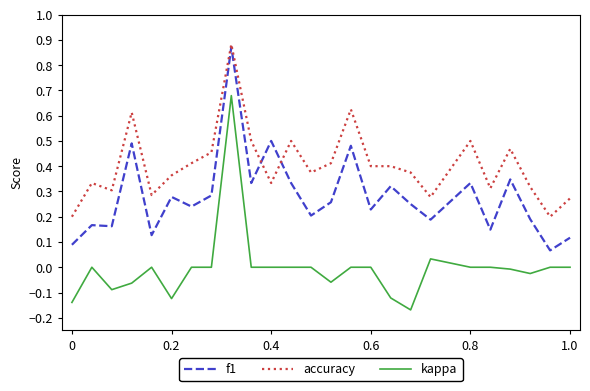

Rank the series by their average value, from highest to lowest.

accuracy, f1, kappa